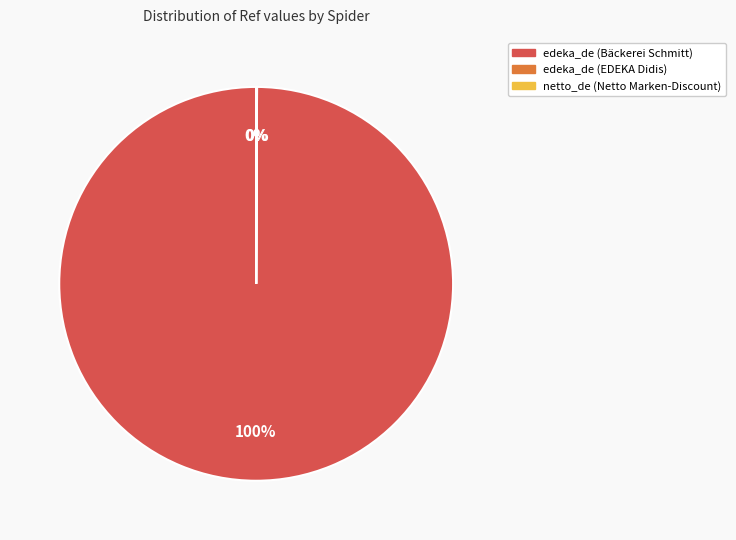

Is it true that edeka_de (Bäckerei Schmitt) is 93% of the pie?

False